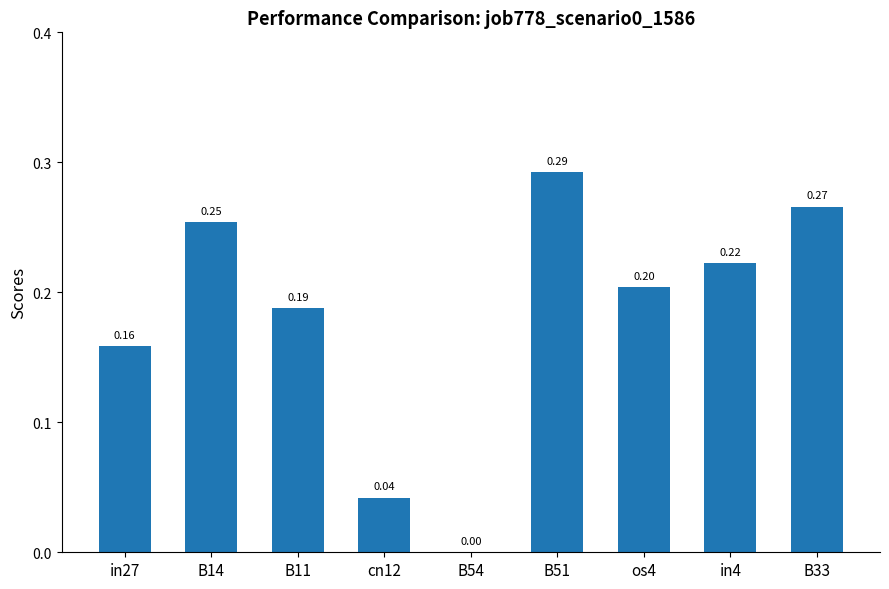

What is the change in value from in27 to in4?

+0.1